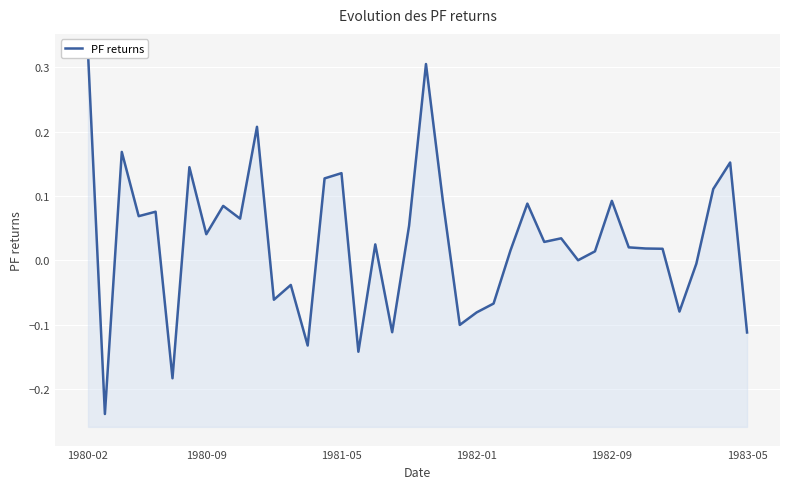

What is the difference between the second highest and minimum values?

0.5